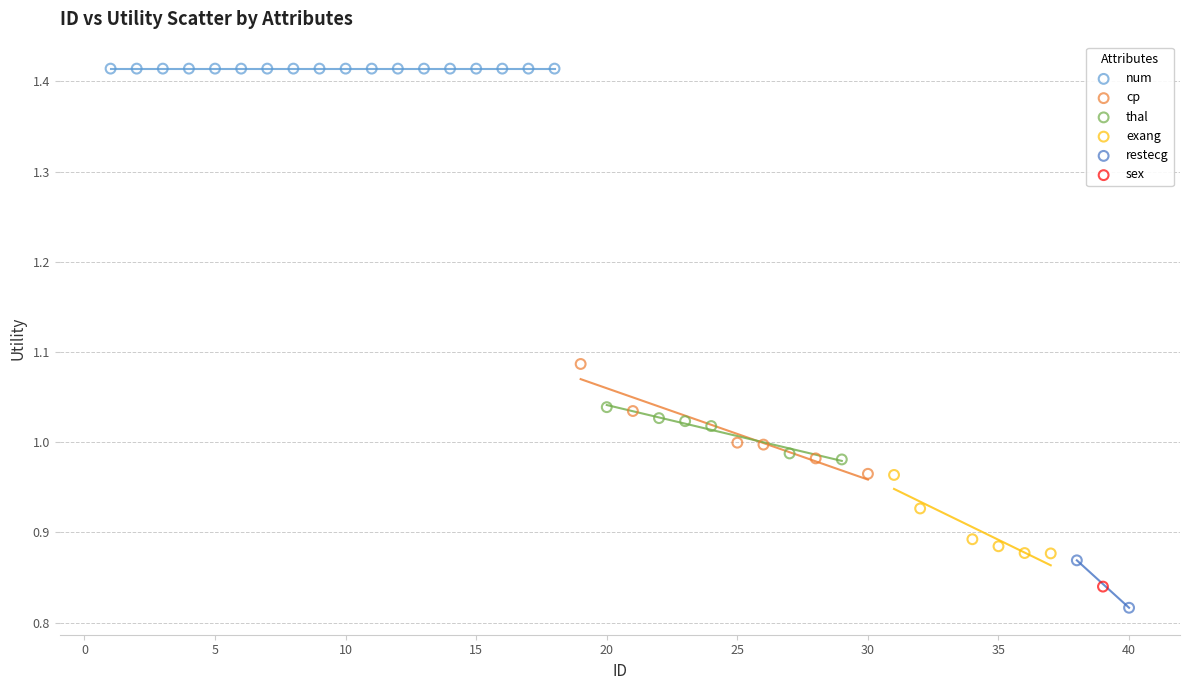

Which series reaches the minimum Y coordinate?

restecg